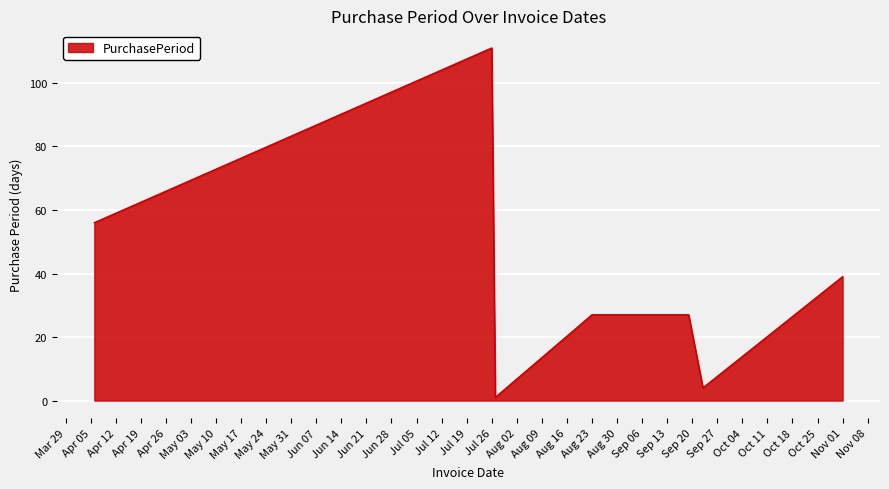

Does the chart have visible grid lines?

Yes